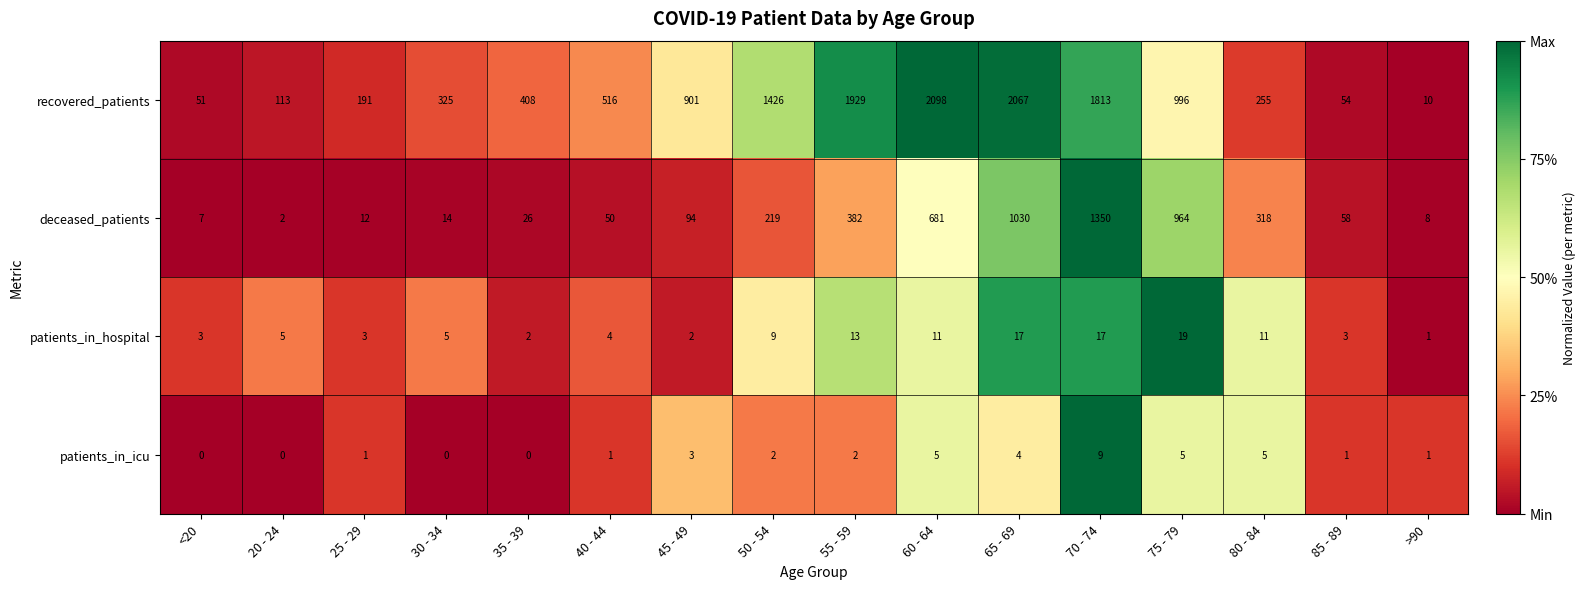

Read the patients_in_hospital value at 75 - 79, to the nearest 10.

20